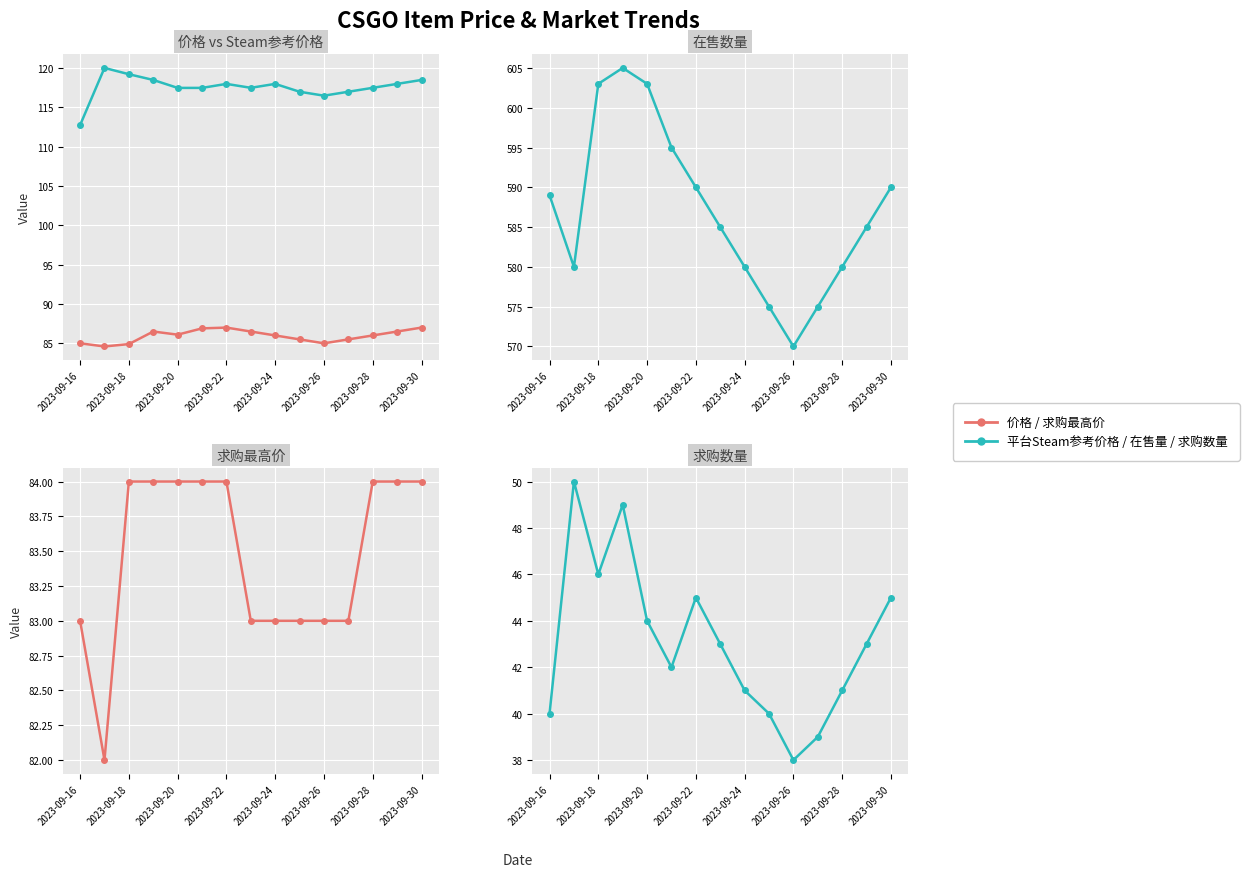

True or false: 价格 and 平台Steam参考价格 cross at least once.

False